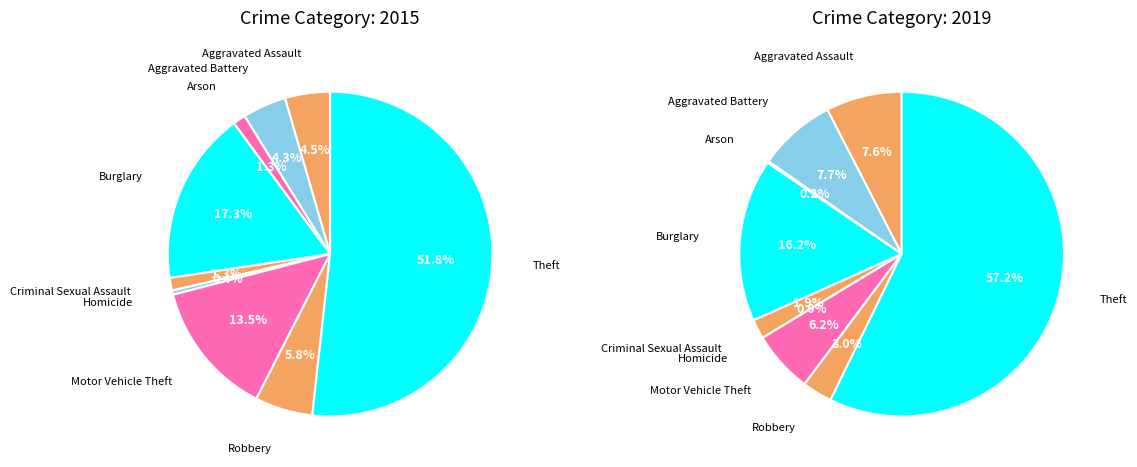

Which slice is the largest?

Theft